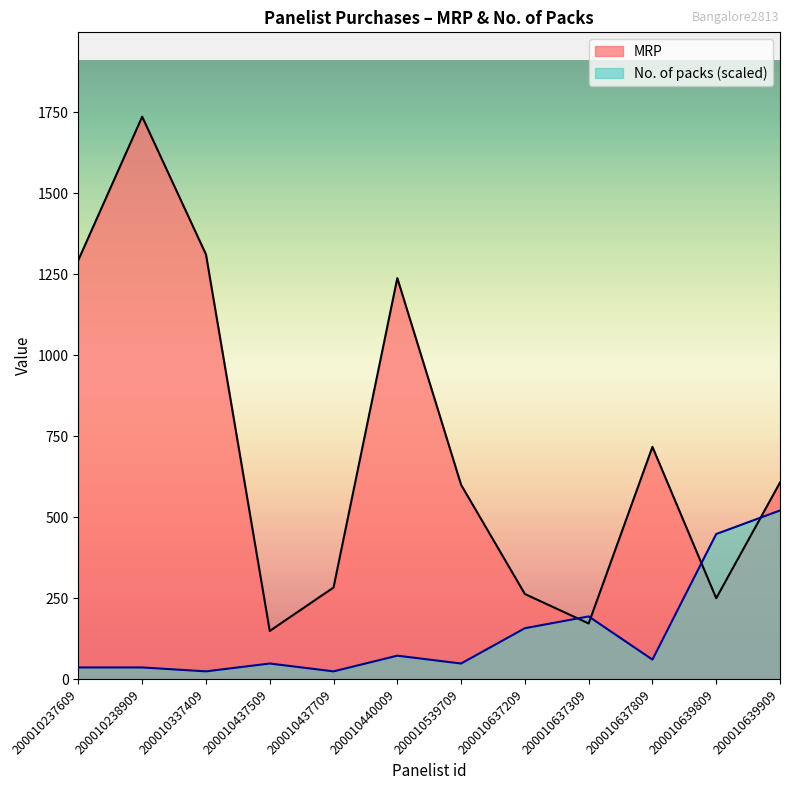

True or false: MRP has a value of 172.0 at 200010637309.

True